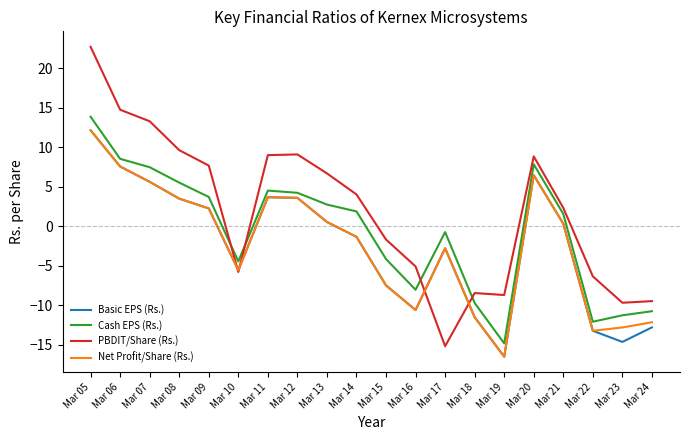

Which series has the largest total across all categories?

PBDIT/Share (Rs.)